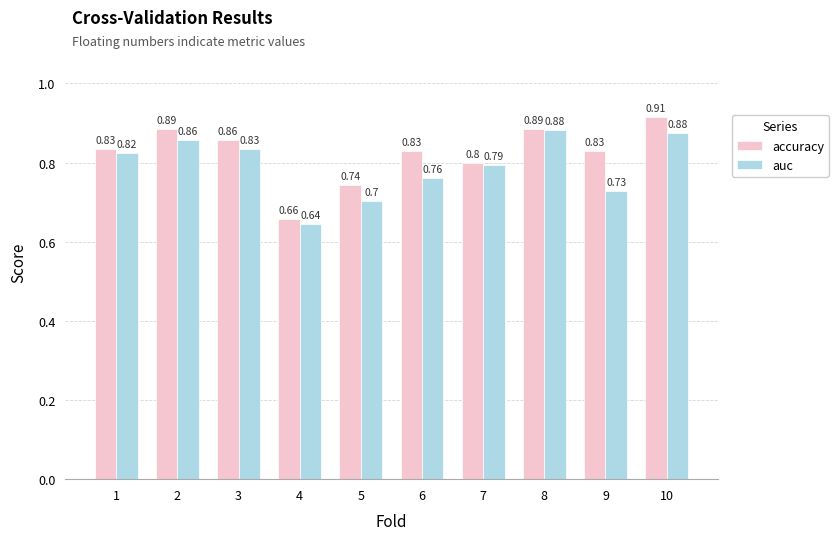

What is the sum of all accuracy values?

8.2